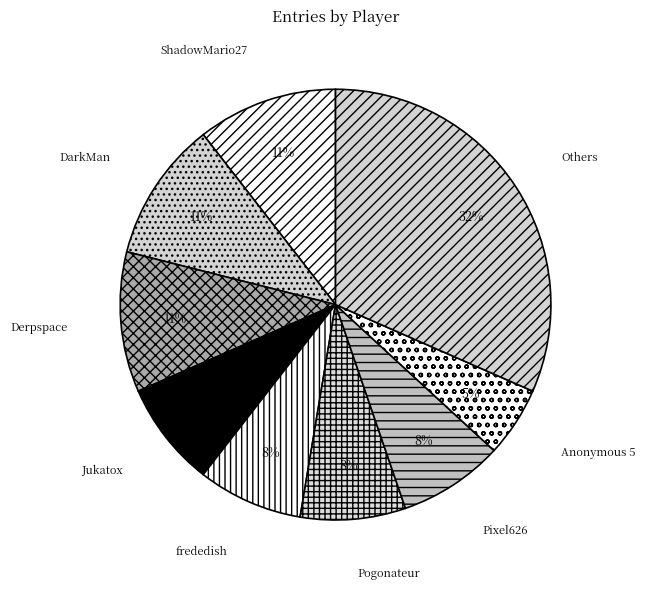

What is the largest slice in the pie chart?

Others